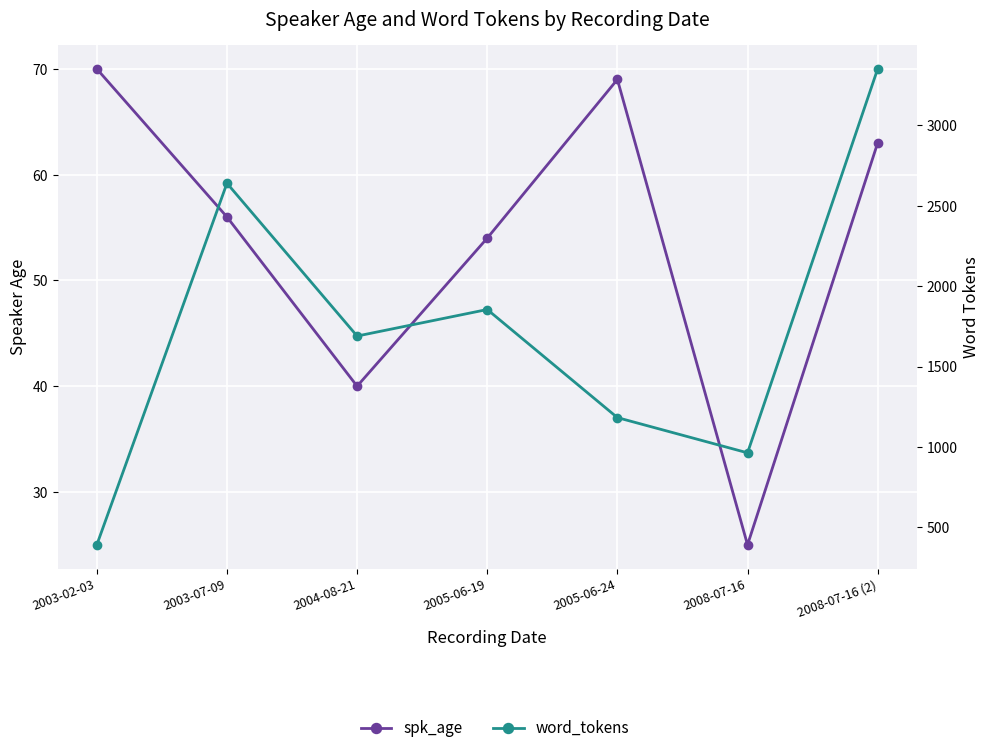

What is the difference between the maximum and minimum values in the word_tokens series?

2959